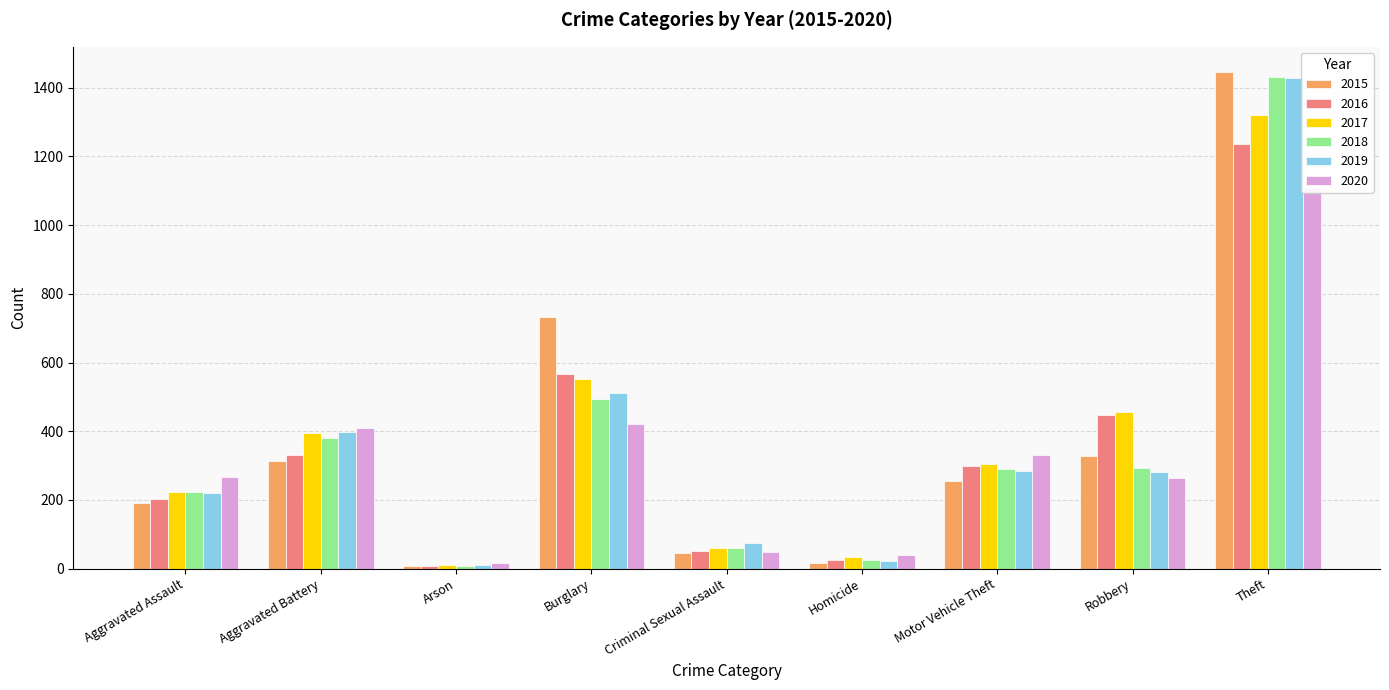

What is the value of the 2016 bar at the 3rd from the left?

7